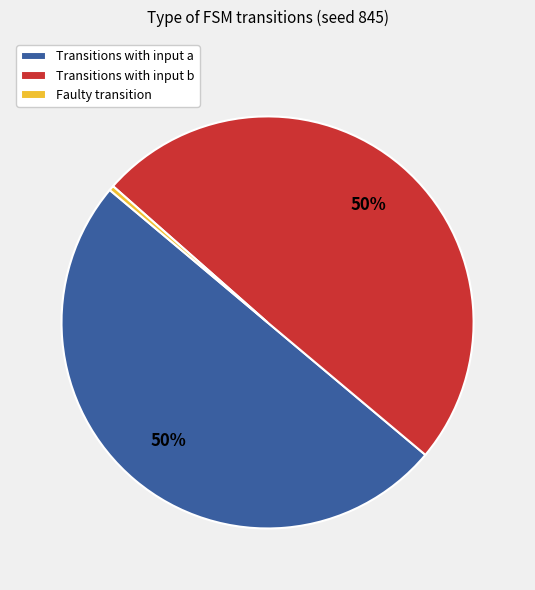

Do Transitions with input b and Transitions with input a together represent more than half of the pie?

Yes